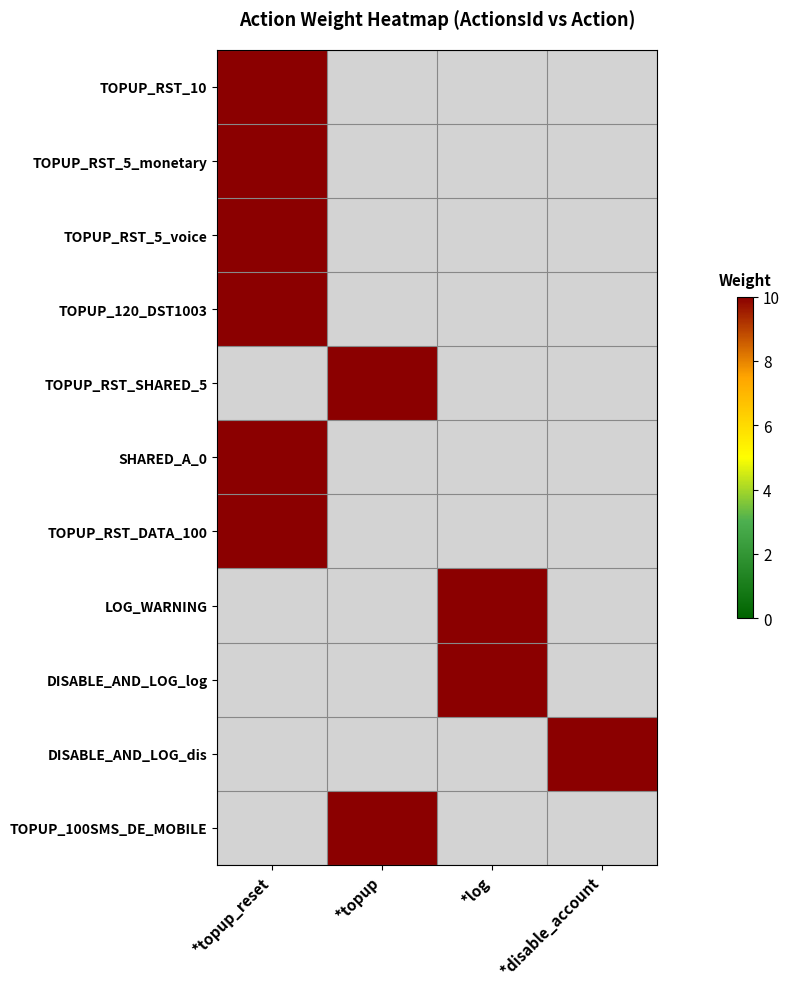

List the labels in order of TOPUP_RST_5_monetary value, smallest first.

*topup, *log, *disable_account, *topup_reset